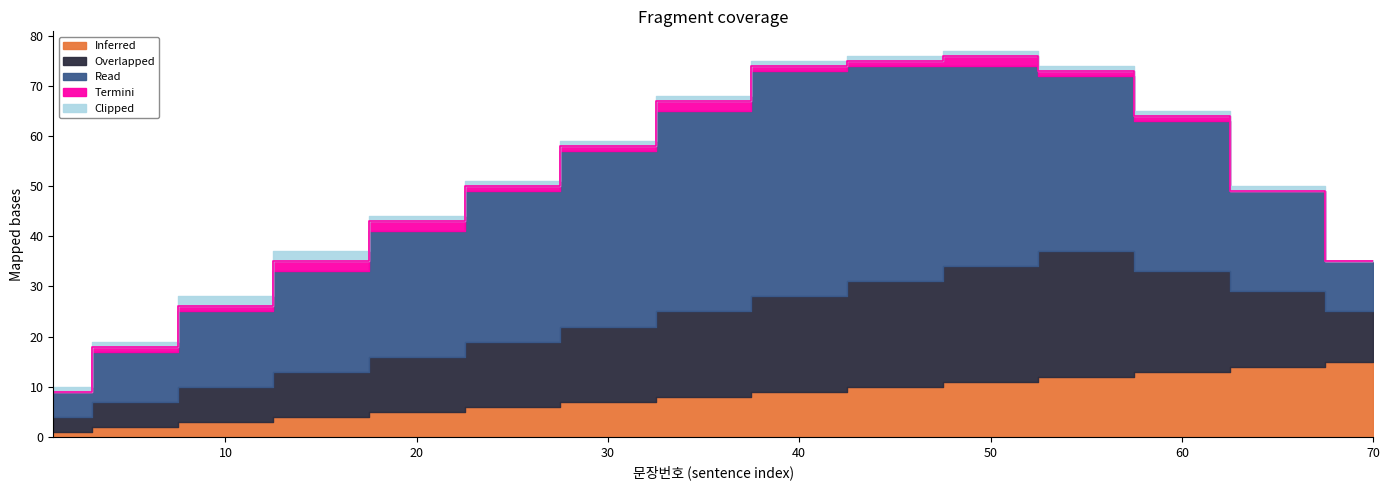

Reading left to right, extract all data points from this chart.

Inferred: 1	2	3	4	5	6	7	8	9	10	11	12	13	14	15
Overlapped: 3	5	7	9	11	13	15	17	19	21	23	25	20	15	10
Read: 5	10	15	20	25	30	35	40	45	43	40	35	30	20	10
Termini: 0	1	1	2	2	1	1	2	1	1	2	1	1	0	0
Clipped: 1	1	2	2	1	1	1	1	1	1	1	1	1	1	0